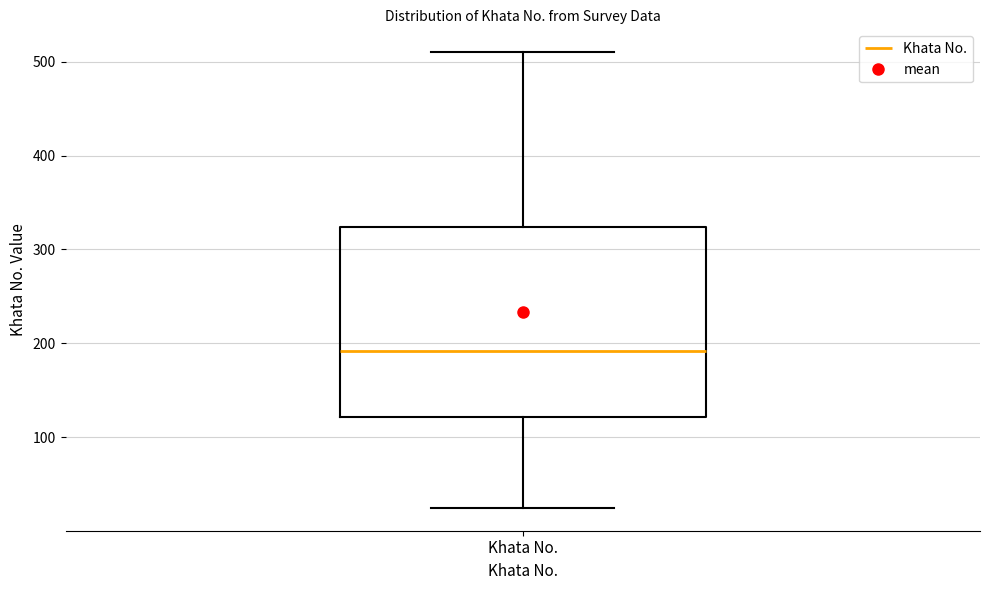

Where does the upper whisker of the box for Khata No. end on the y-axis? The values are not printed on the chart, so give them approximately, as read against the axis.

510